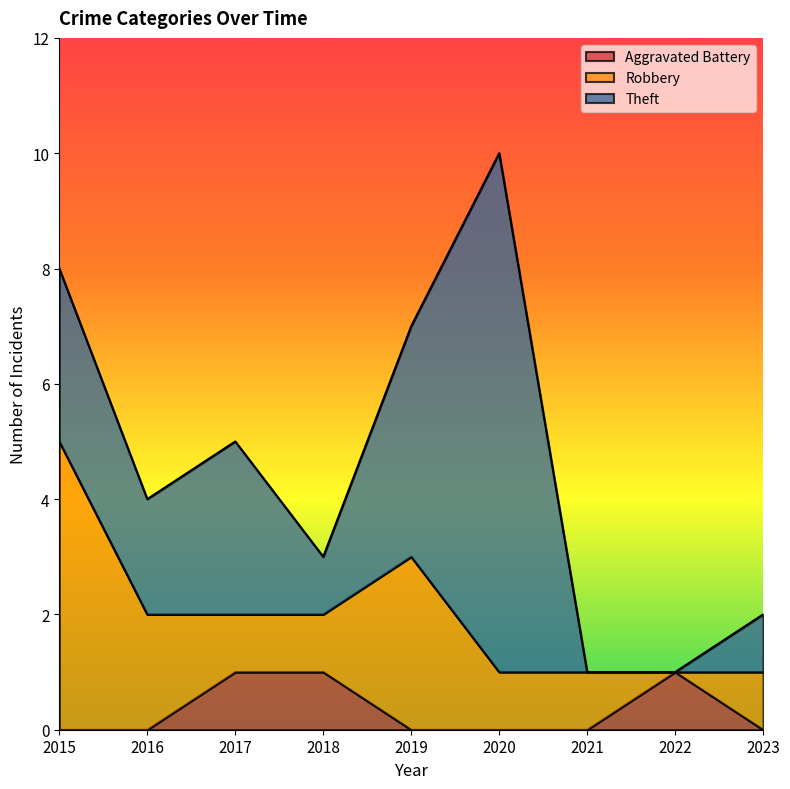

At which category does Theft reach its first local valley?

2016